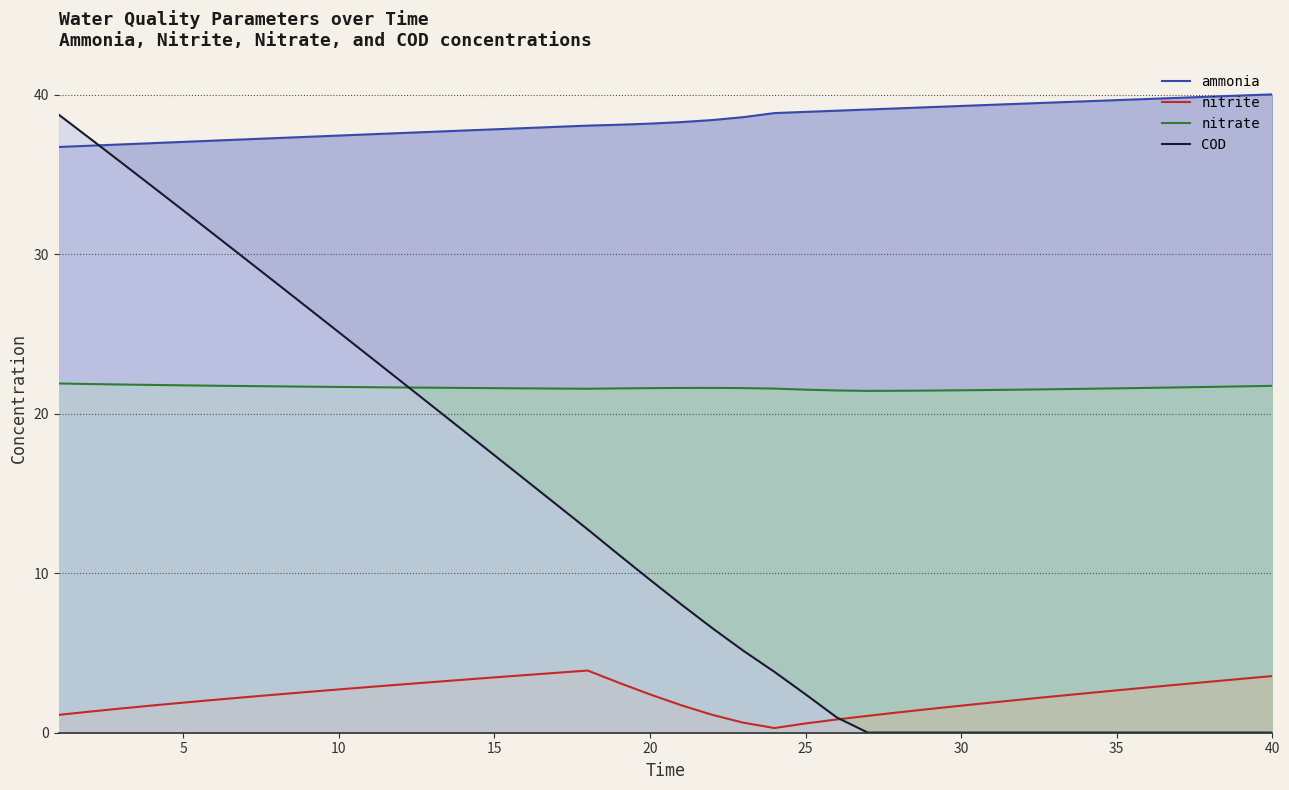

The value of nitrate at 5 is 12.4. True or false?

False